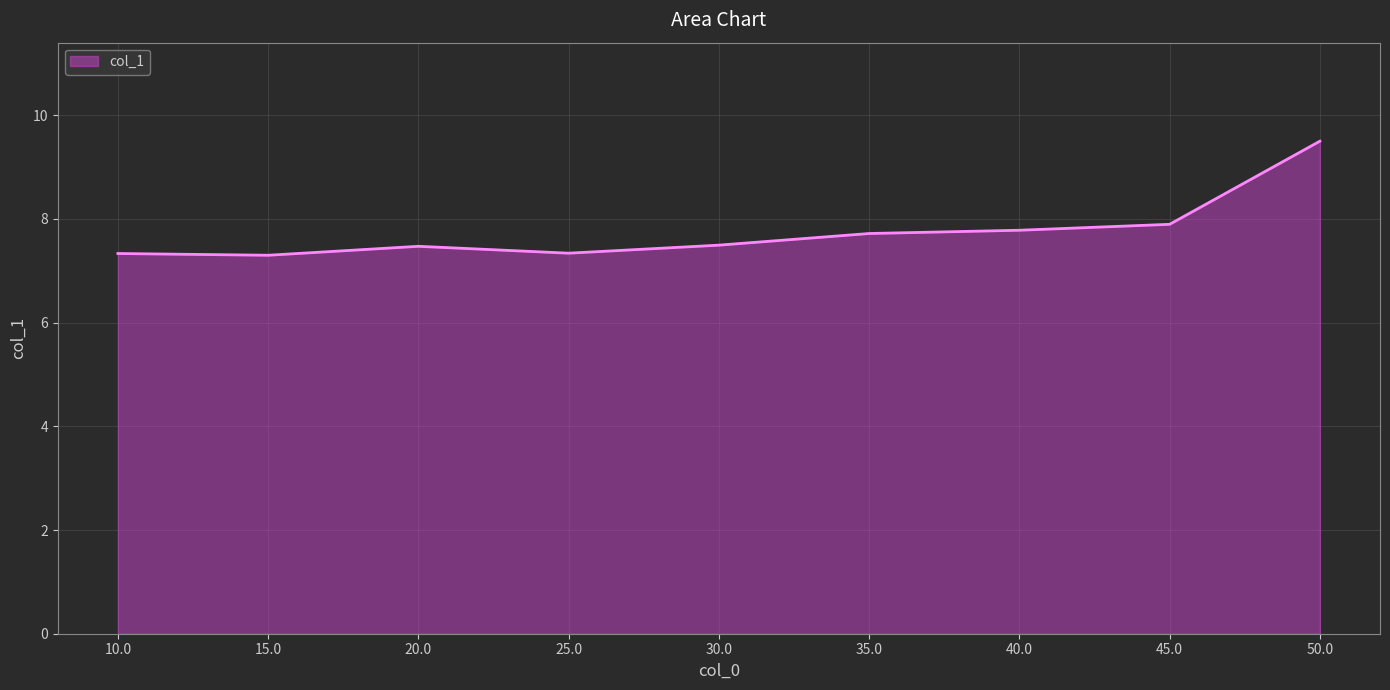

At which label is the value closest to 8?

45.0